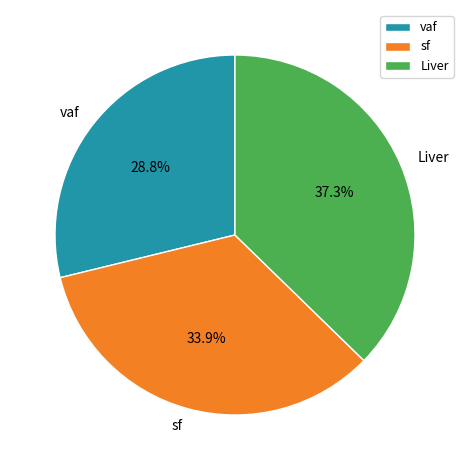

Does any single category account for the majority?

No